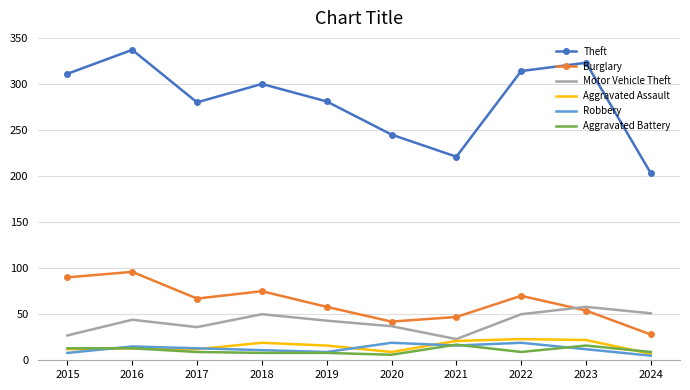

Which series has the largest total across all categories?

Theft